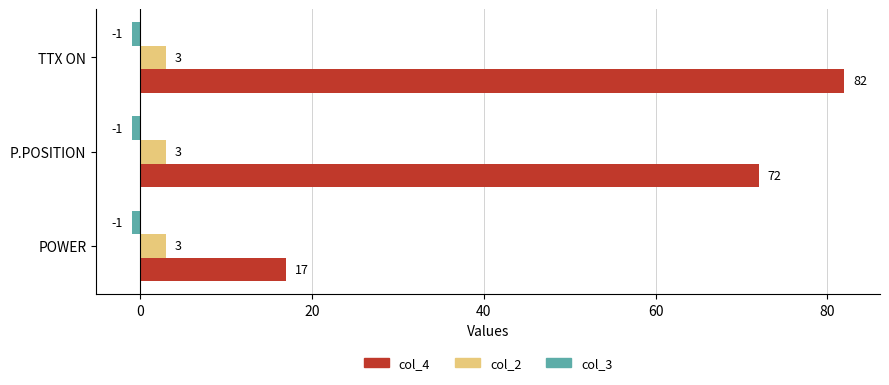

What value does the col_4 series have at POWER?

17